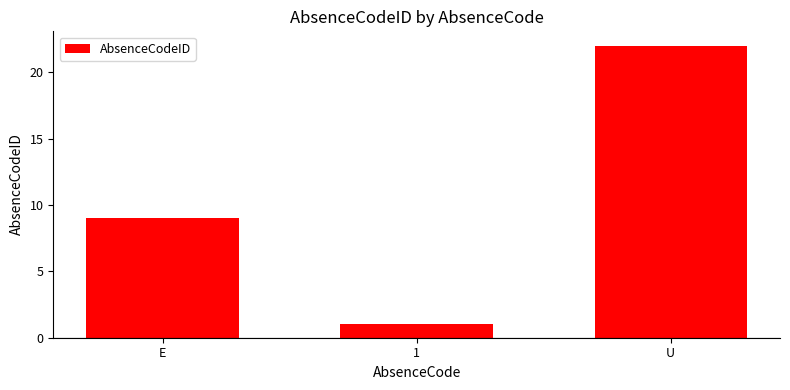

What is the label of the 2nd bar from the left?

1